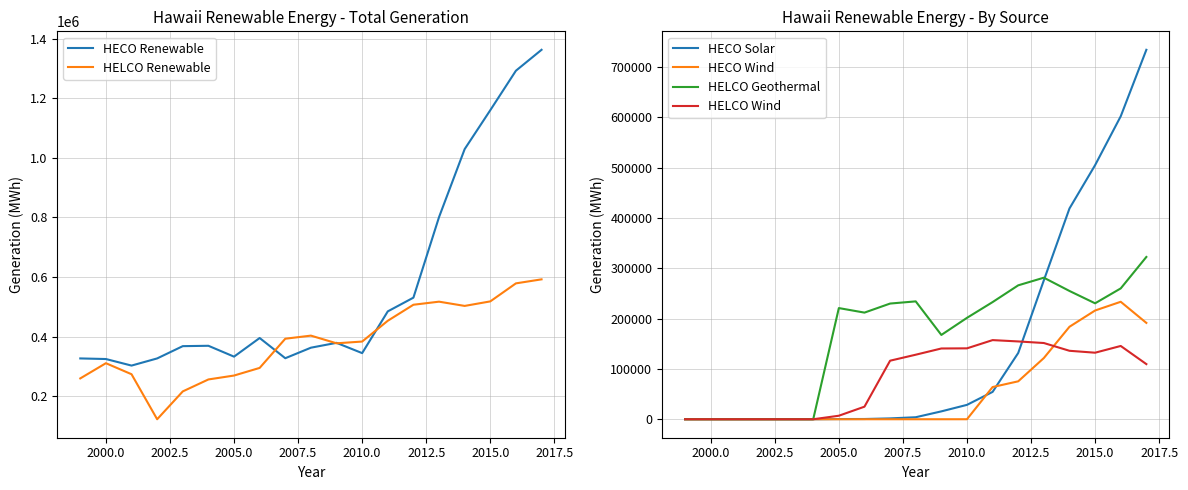

List the series in order of their peak value, lowest first.

HELCO Wind, HECO Wind, HELCO Geothermal, HELCO Renewable, HECO Solar, HECO Renewable